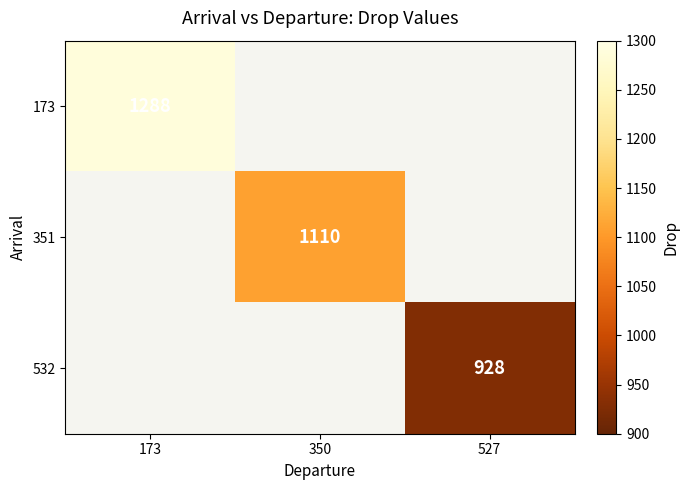

The value of 351 at 350 is 1782. True or false?

False